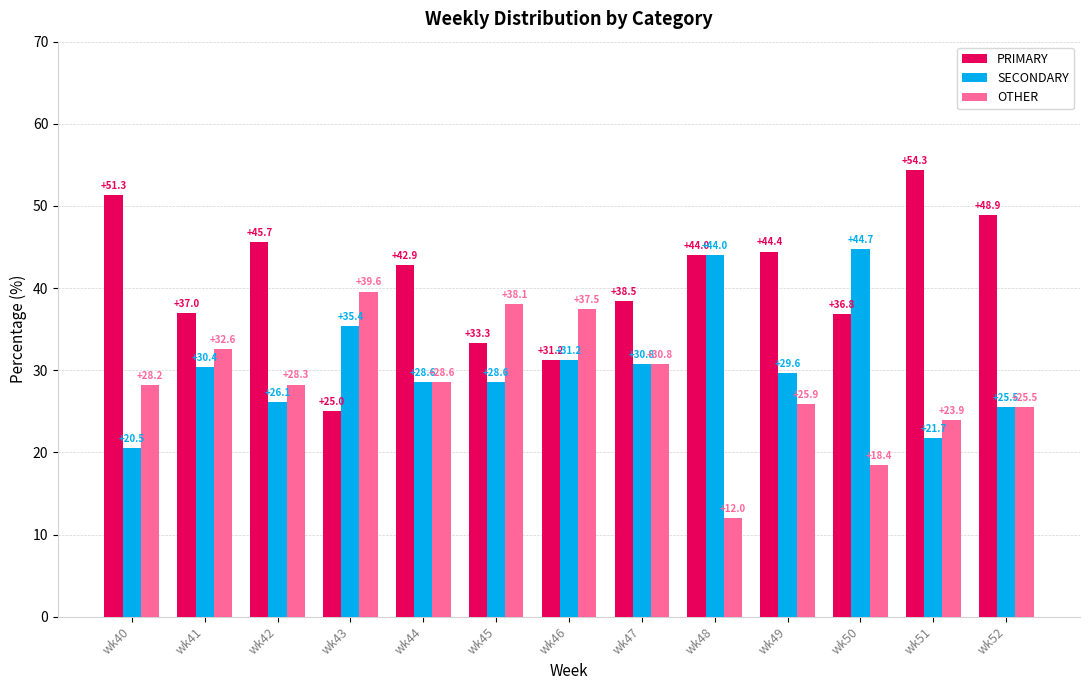

How many distinct data groups are displayed?

3